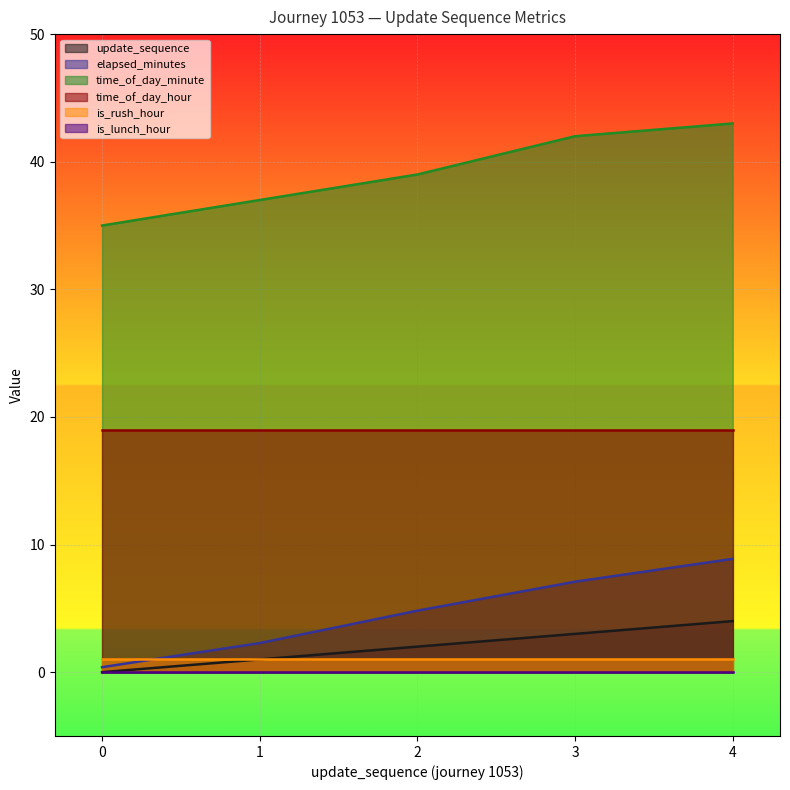

At which label does time_of_day_minute first exceed 39?

3